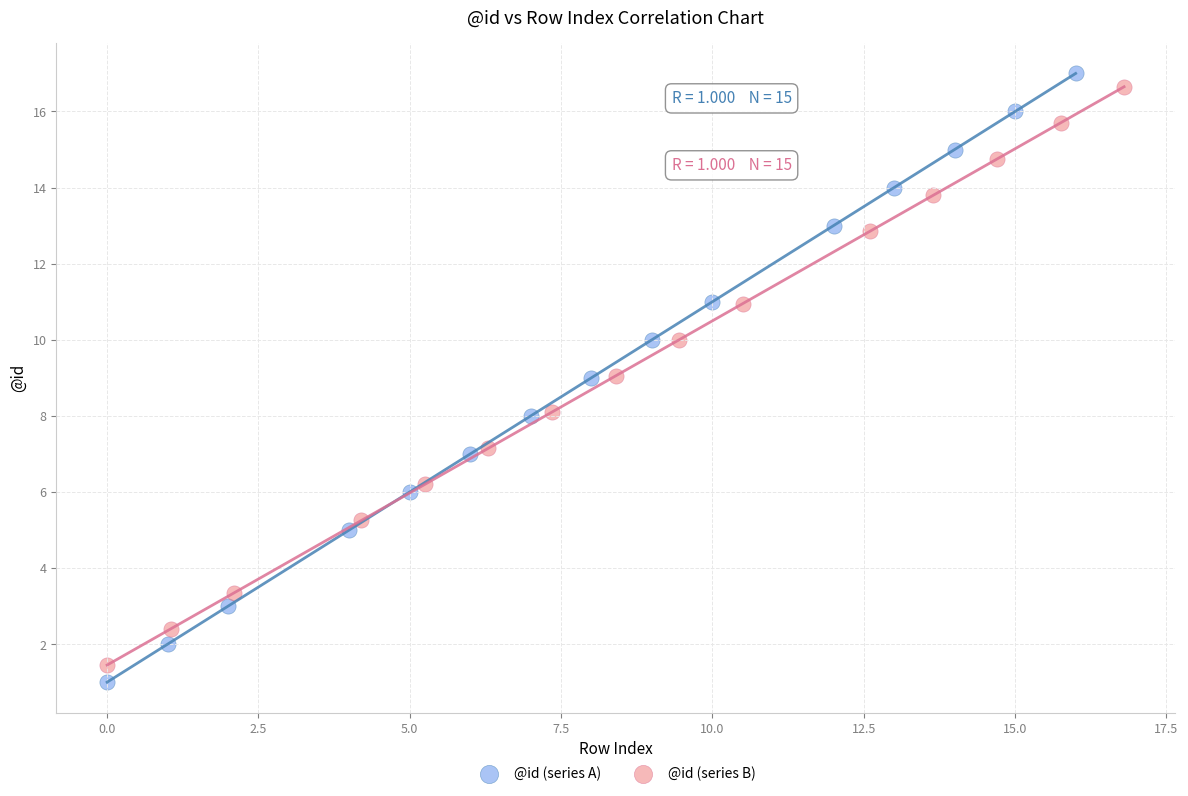

Which series contains the lowest Y value?

@id (series A)